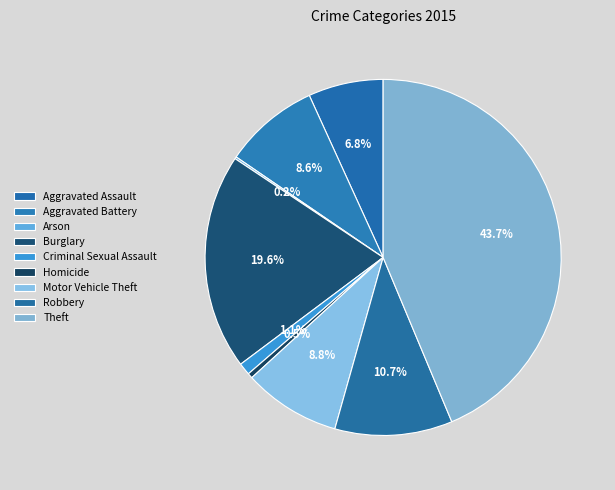

Count the number of slices in the pie.

9